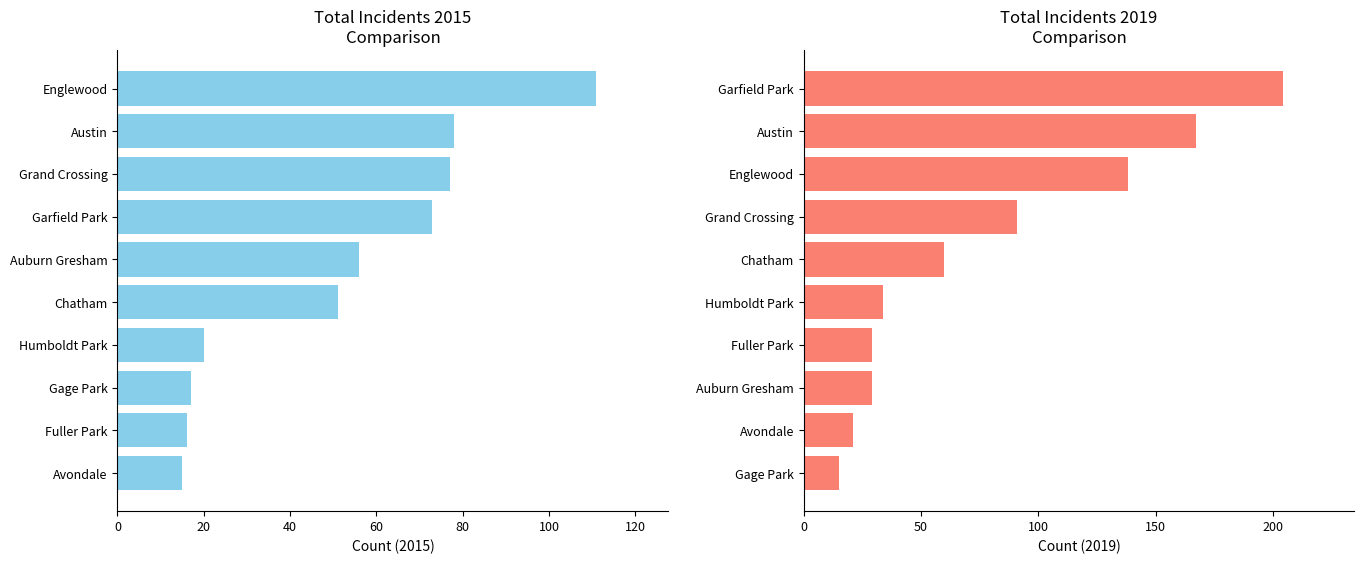

The value of total_2015 at 3 is 77. True or false?

True